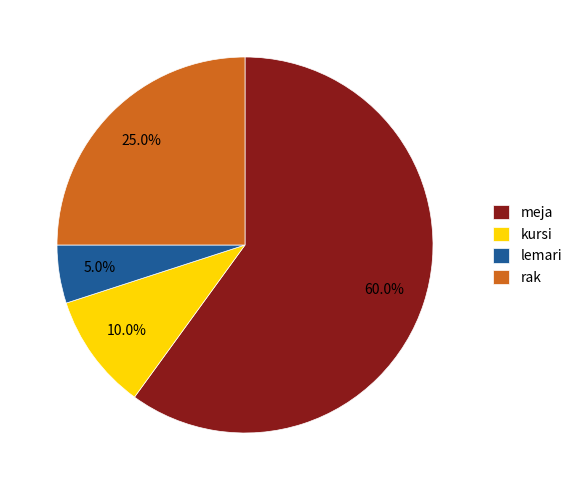

Rank the categories by value from highest to lowest.

meja, rak, kursi, lemari